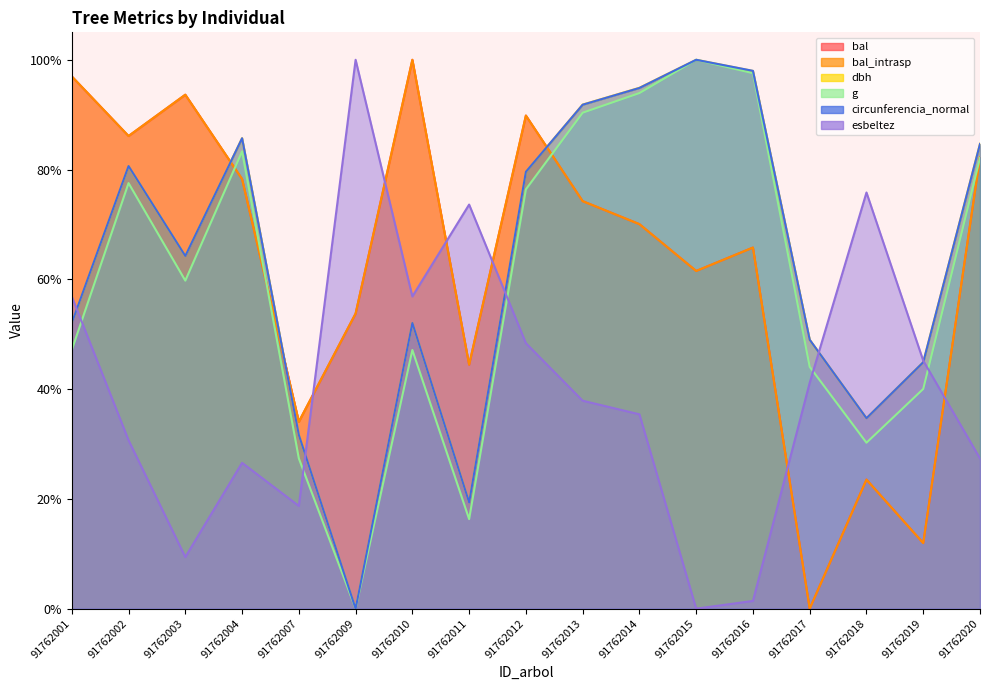

True or false: g has a value of 175.9 at 91762015.

False